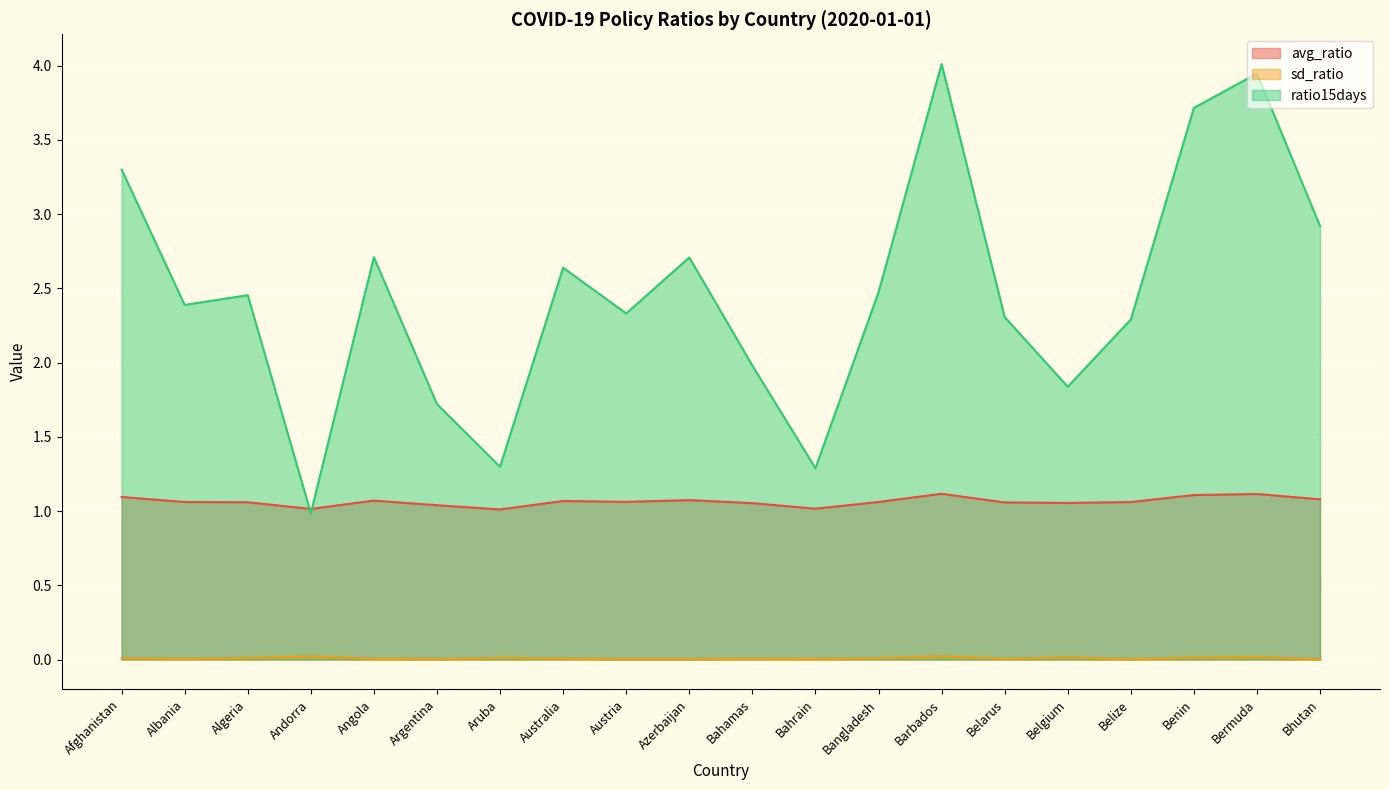

How many intersections are there between ratio15days and avg_ratio?

2